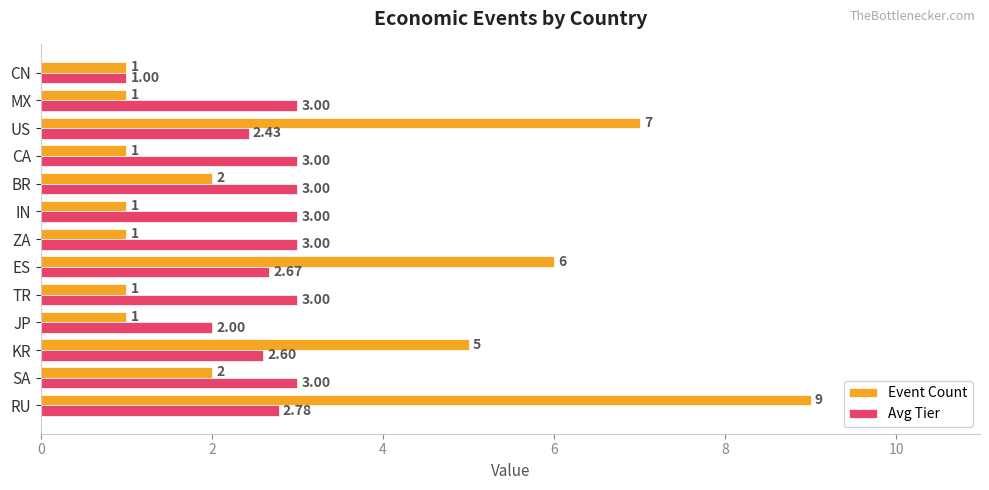

Is the value of Avg Tier at ZA greater than the value of Event Count at TR?

Yes